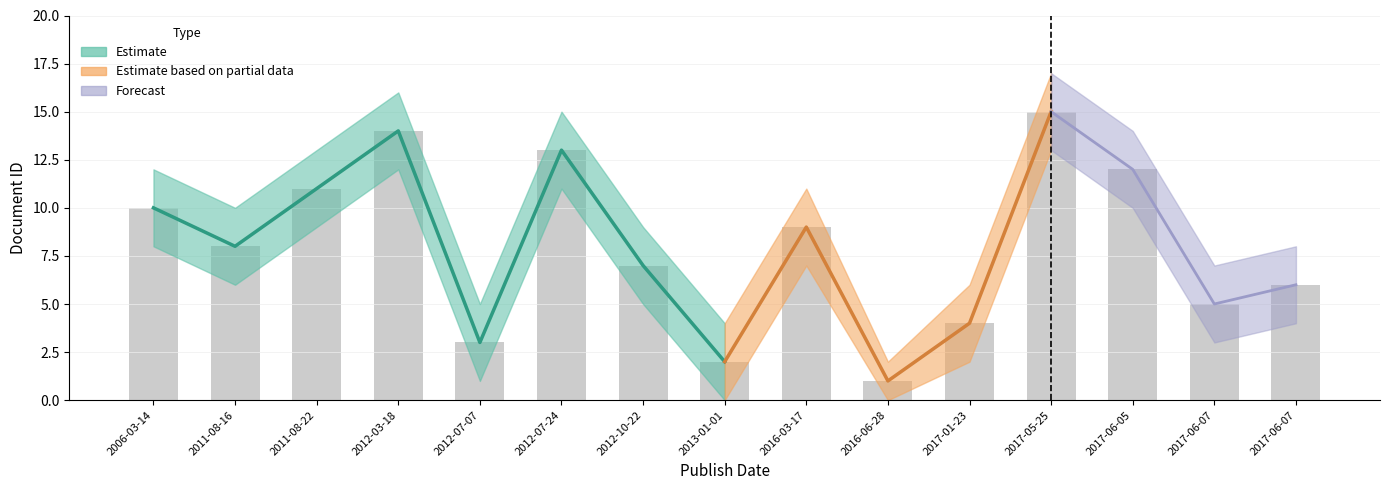

List the labels in order of value, smallest first.

2016-06-28, 2013-01-01, 2012-07-07, 2017-01-23, 2017-06-07, 2017-06-07, 2012-10-22, 2011-08-16, 2016-03-17, 2006-03-14, 2011-08-22, 2017-06-05, 2012-07-24, 2012-03-18, 2017-05-25